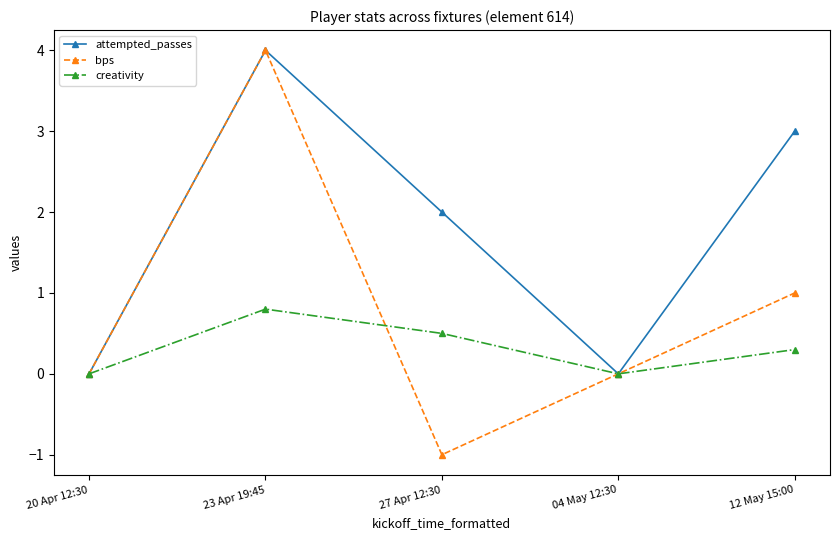

What is the label of the 5th point from the right?

20 Apr 12:30